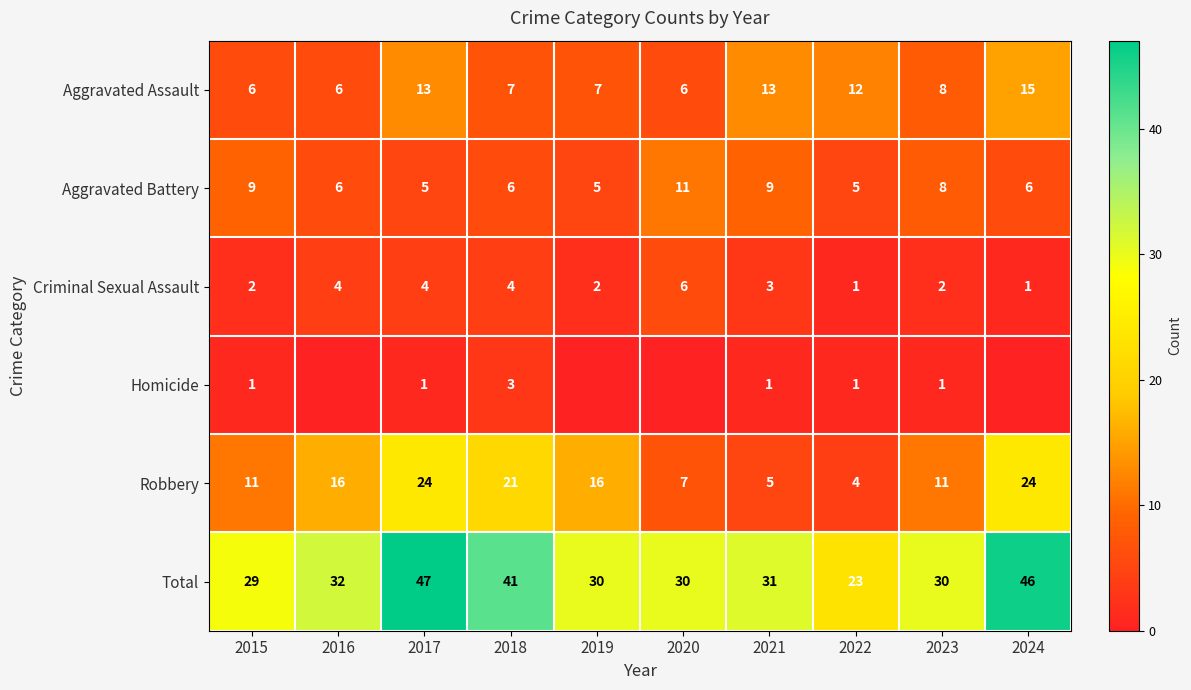

What is the total value across all series at 2018?

82